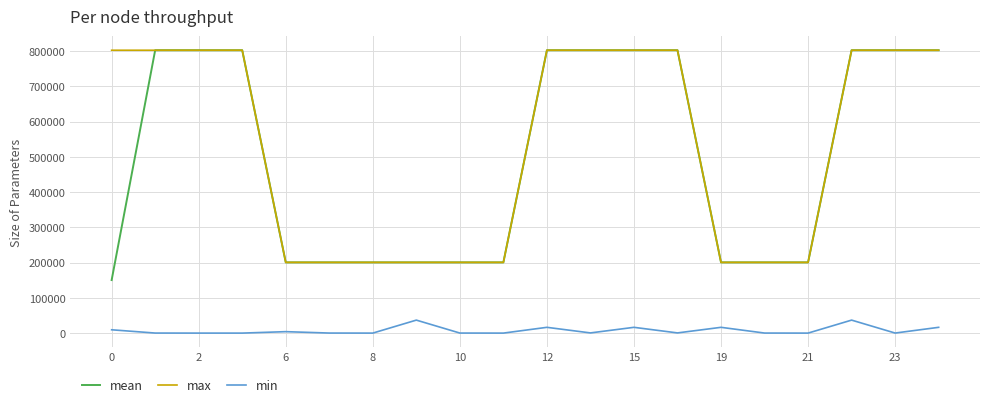

What is the maximum value shown in the chart?

802816